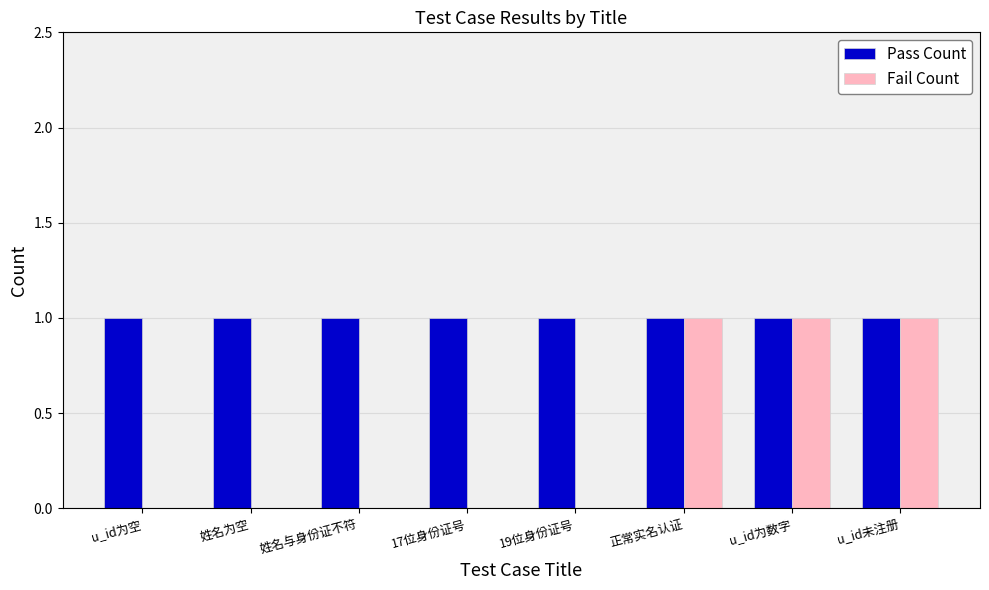

What is the sum of all Fail Count values?

3